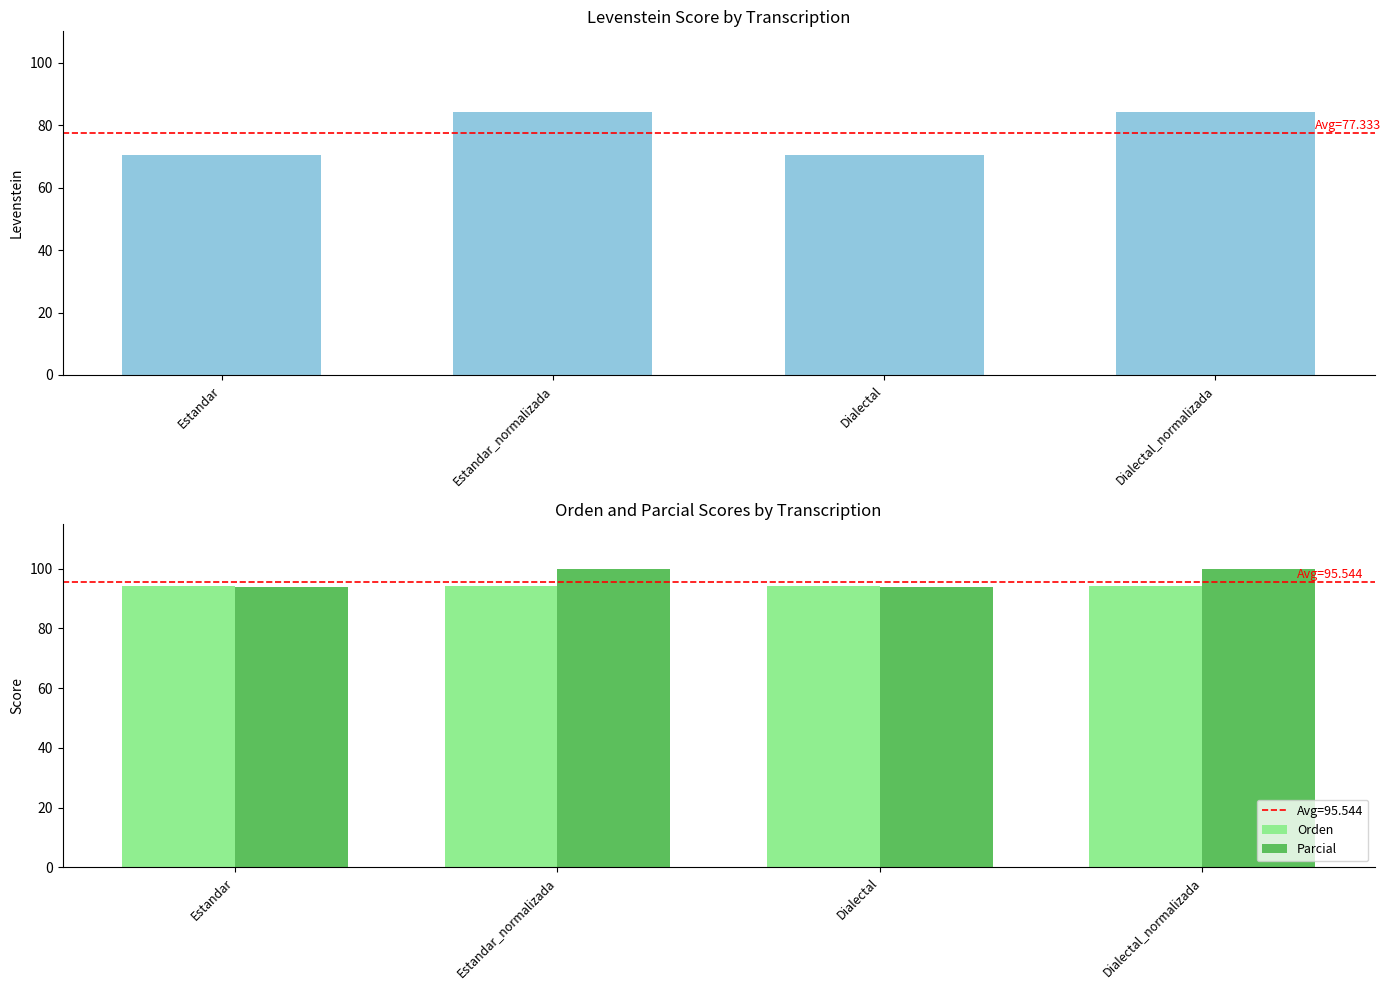

At how many categories does at least one series exceed 75?

4